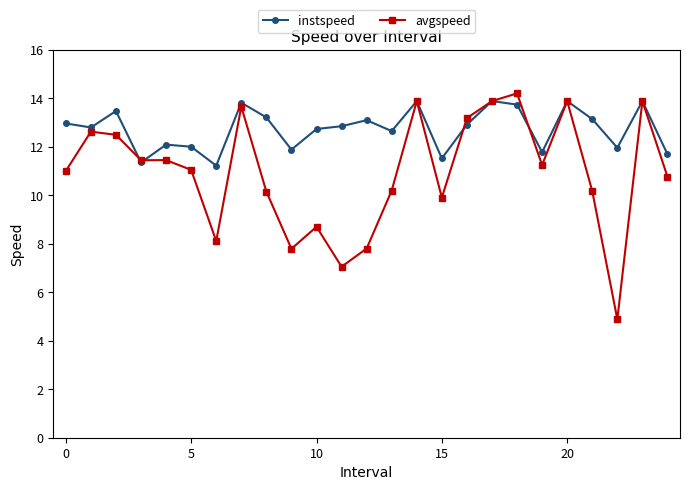

Which series has the largest range (max minus min)?

avgspeed